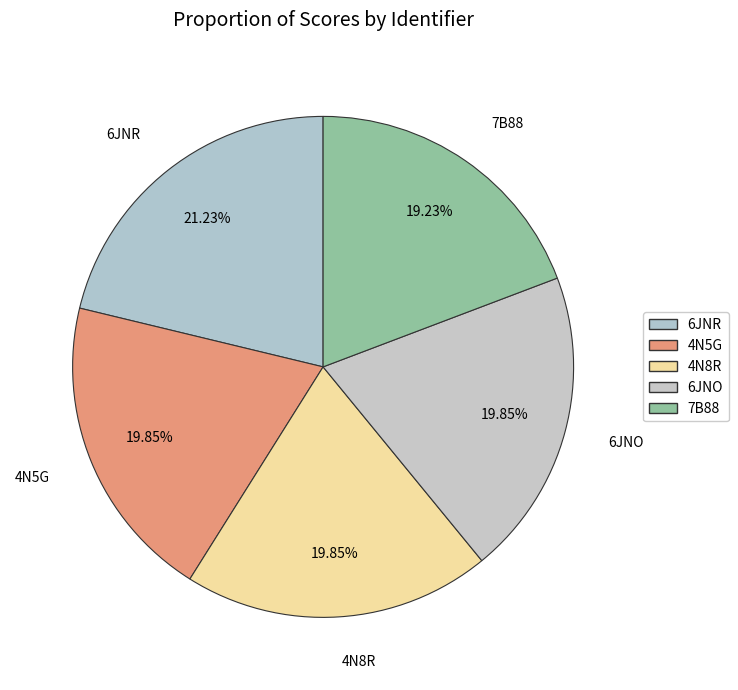

To the nearest percent, what portion does 4N8R represent?

20%